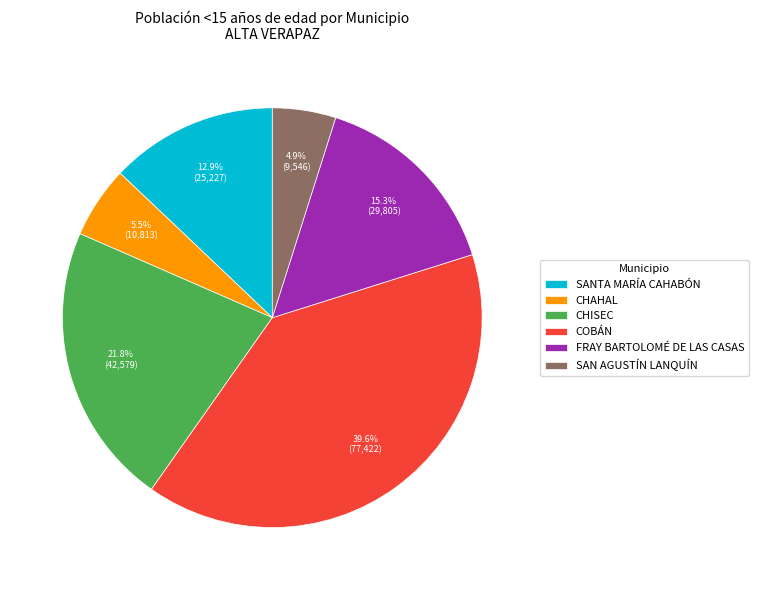

What portion of the pie excludes CHAHAL?

94.5%